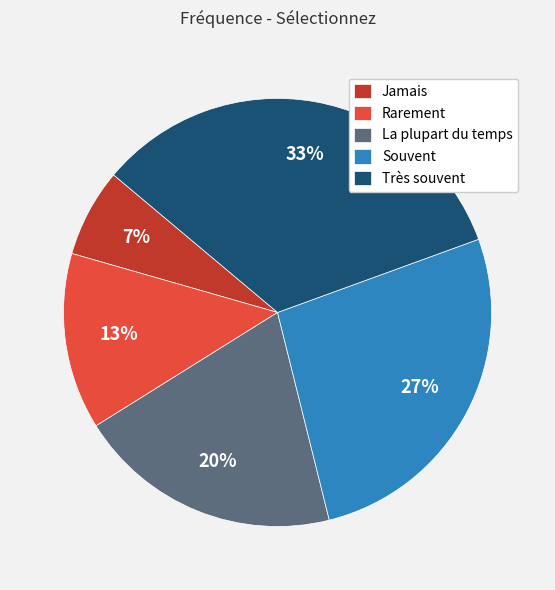

Is the sum of Très souvent and Rarement greater than half?

No